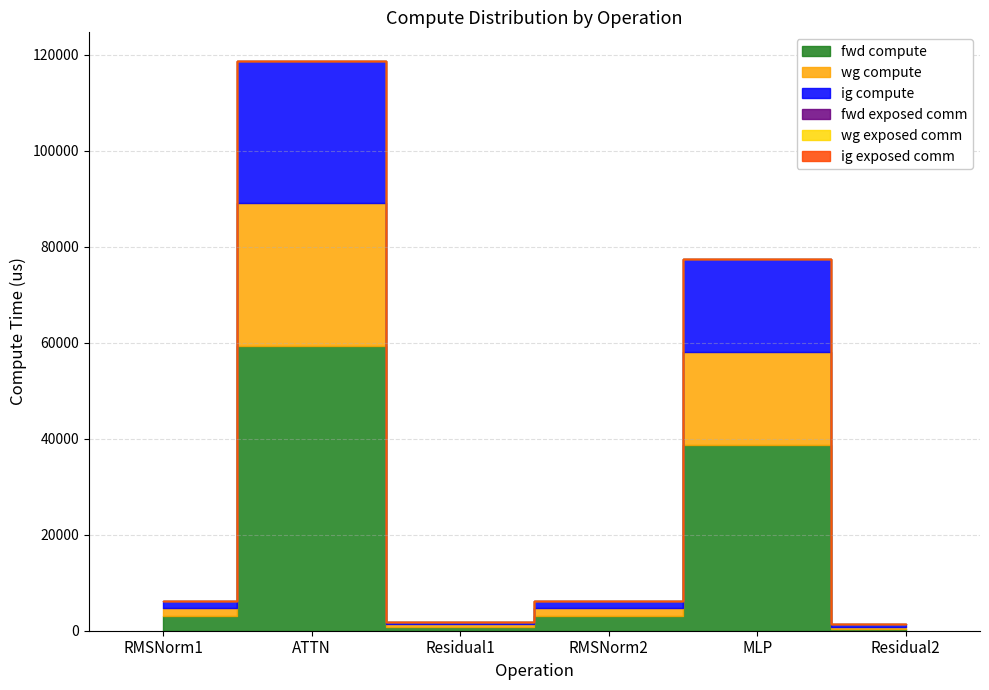

What is the value of the ig compute point at the 6th from the left?

433.5